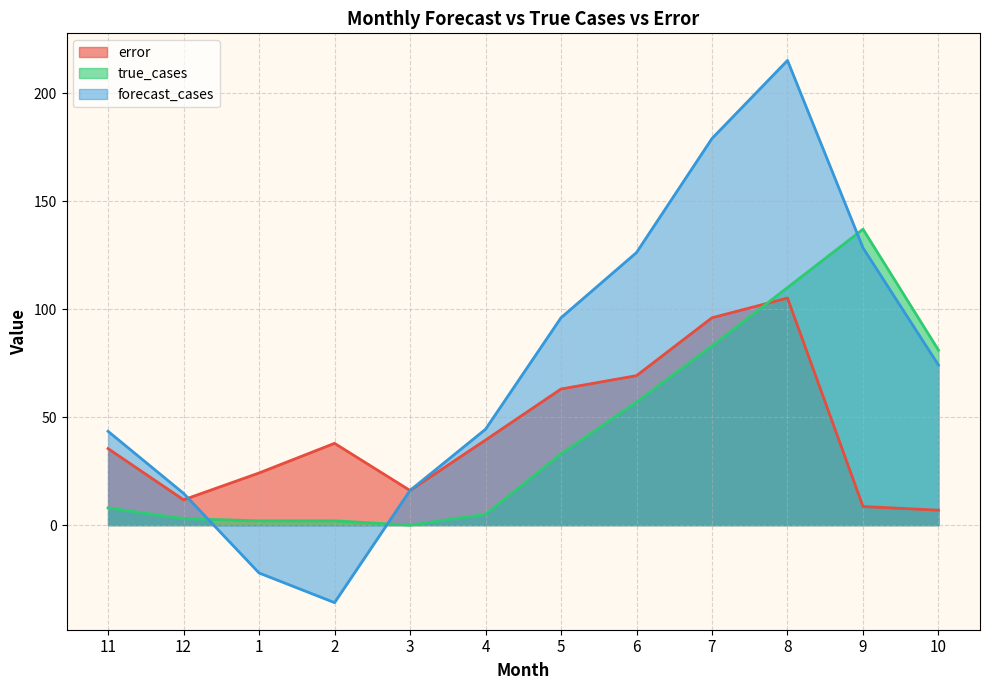

How many times do true_cases and forecast_cases cross each other?

3